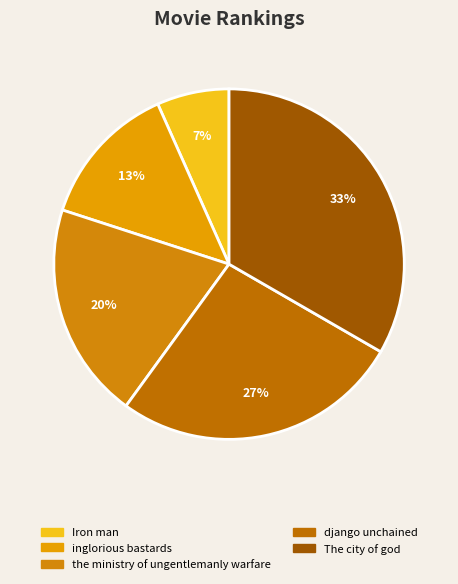

How many slices are in this pie chart?

5